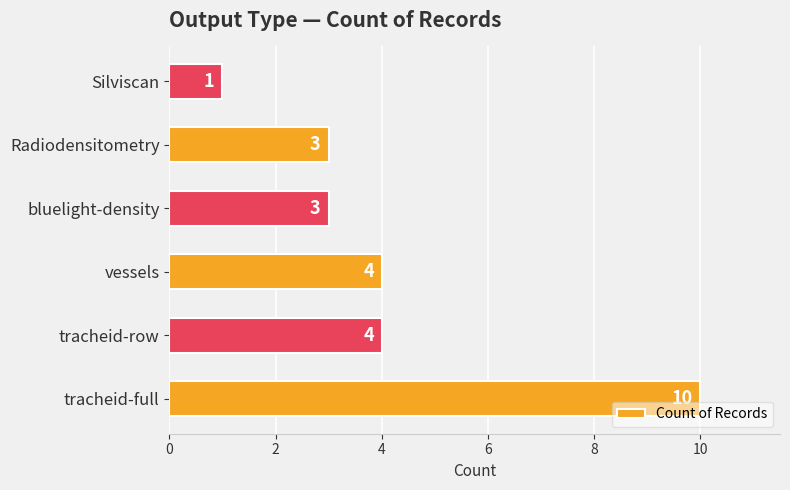

Reading bottom to top, transcribe all the data shown in this chart.

10	4	4	3	3	1